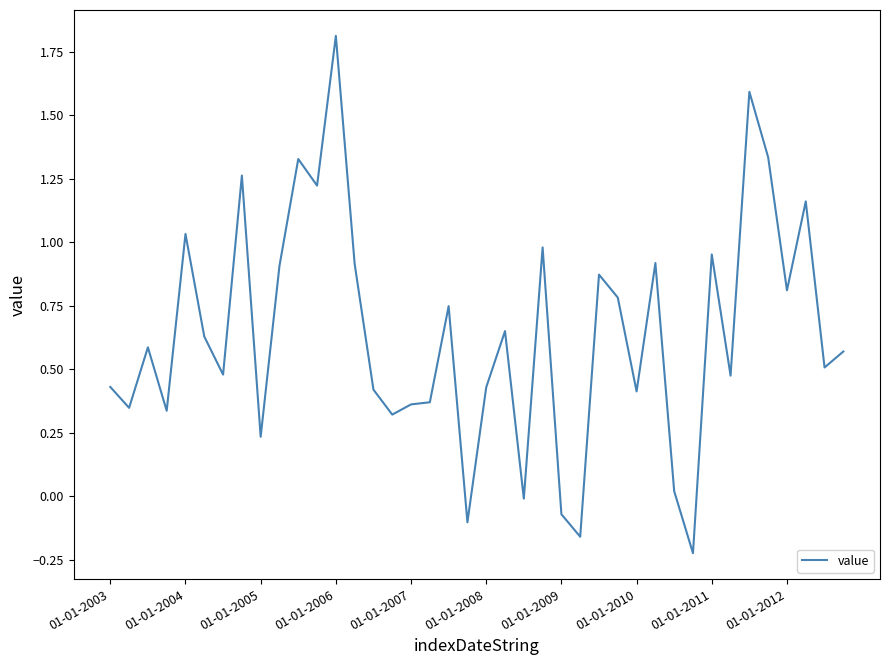

What is the difference between the maximum and minimum values?

2.0